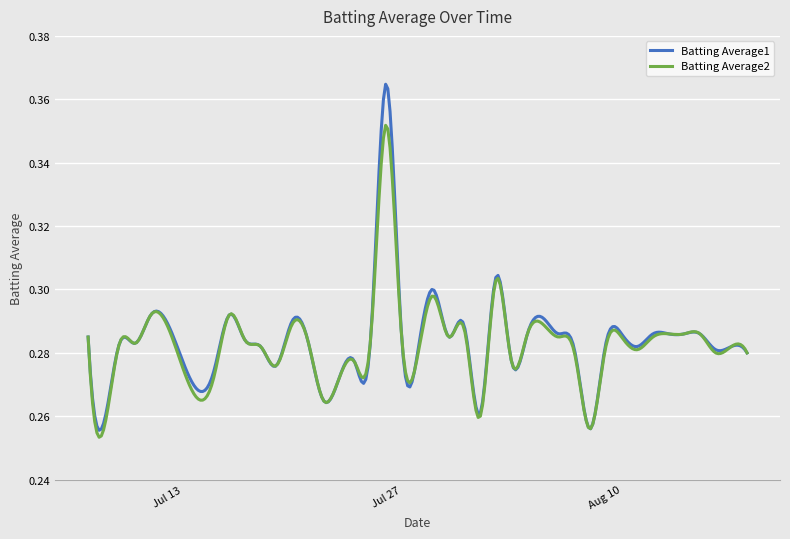

How many lines are shown in the chart?

2